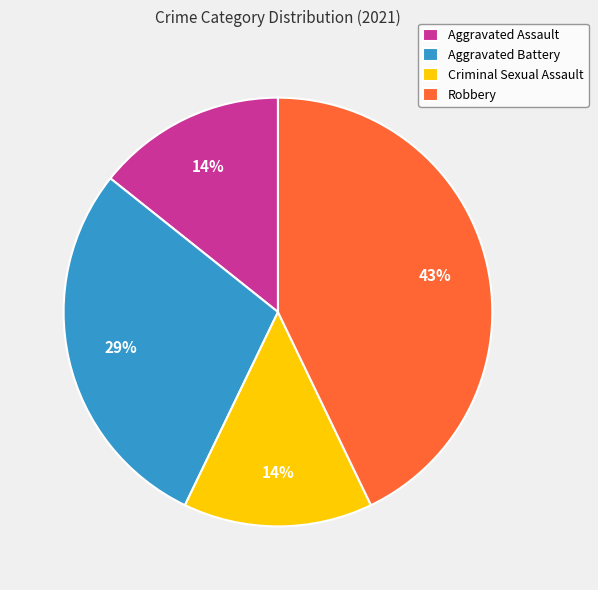

Is Aggravated Assault the majority of the pie?

No